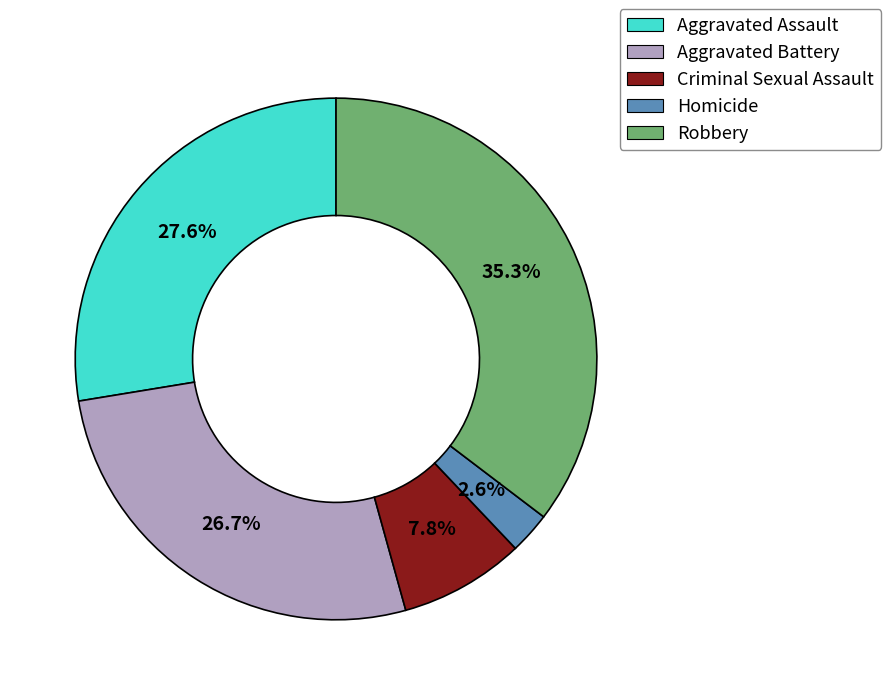

What percentage is NOT represented by Criminal Sexual Assault?

92.2%